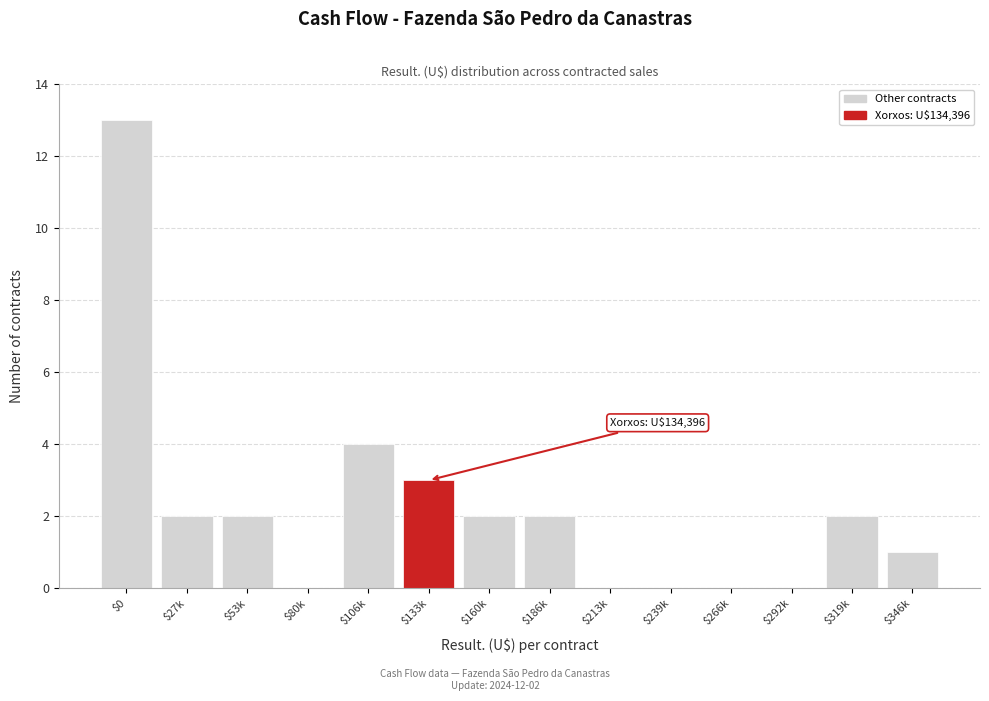

What is the maximum value shown in the chart?

13